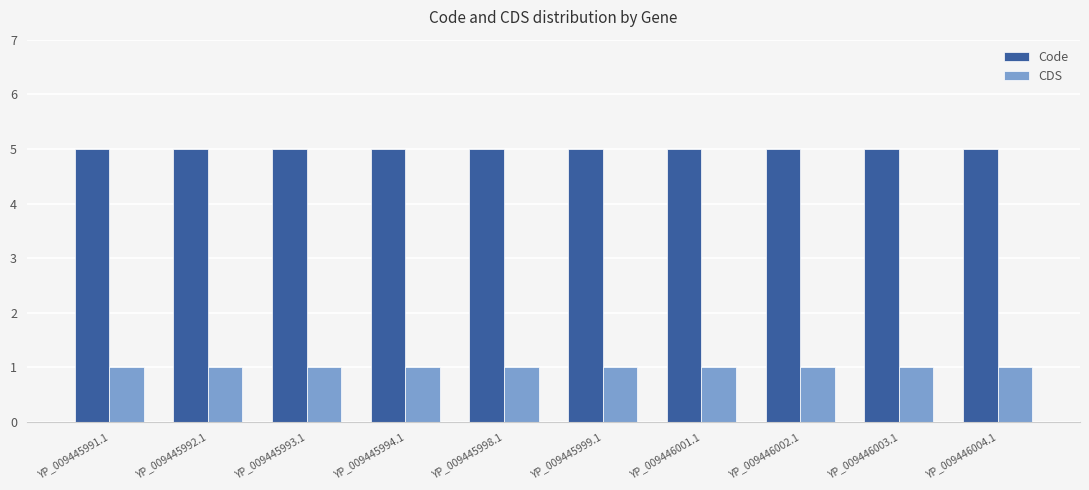

What is the sum of all CDS values?

10